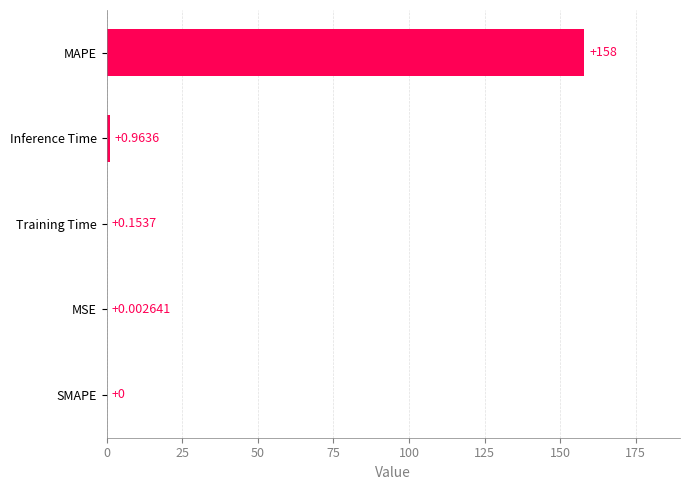

Which has a higher value, SMAPE or Inference Time?

Inference Time